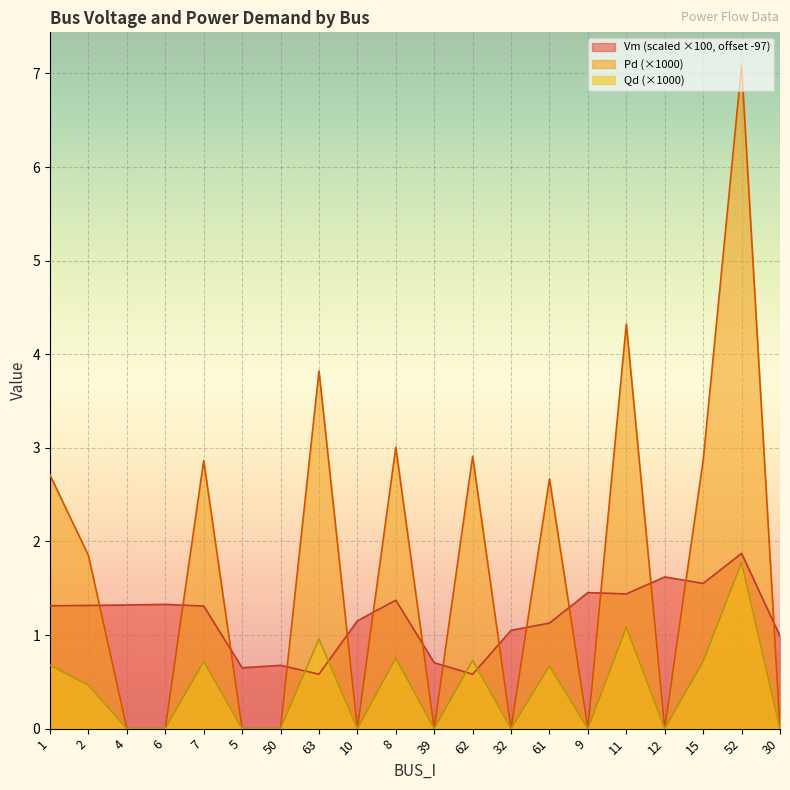

Which series has the largest range (max minus min)?

Pd (×1000)